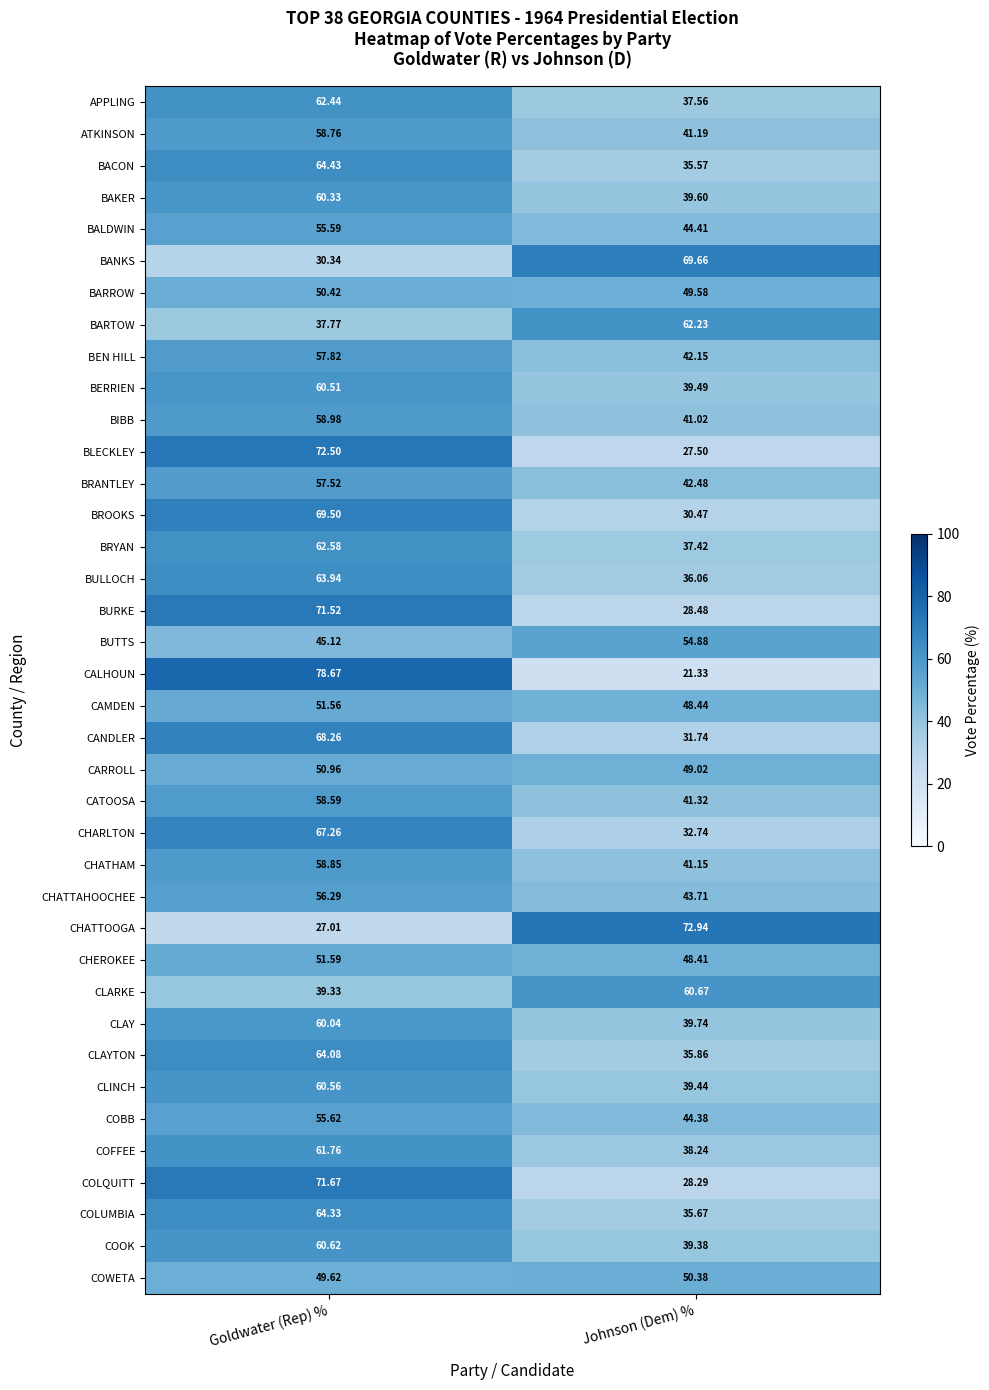

Which series has the widest spread of values?

CALHOUN